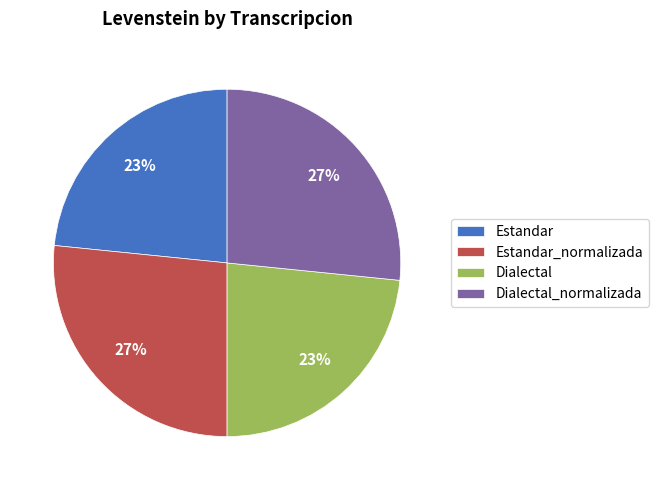

Do Estandar and Dialectal together represent more than half of the pie?

No